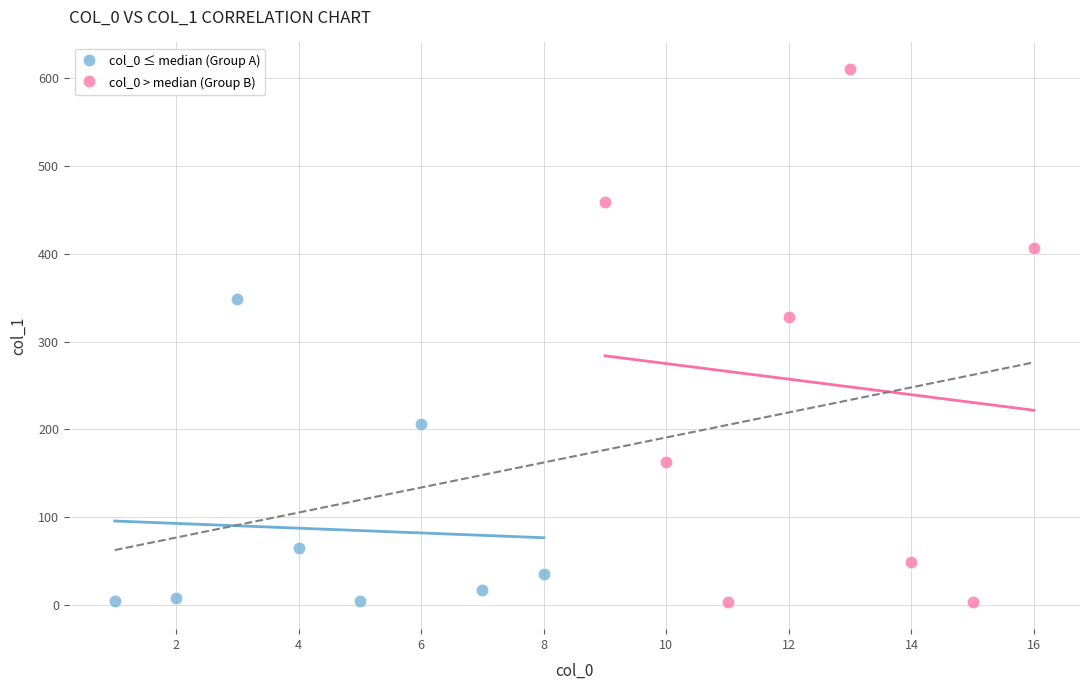

Which series has the widest spread of Y values?

col_0 > median (Group B)